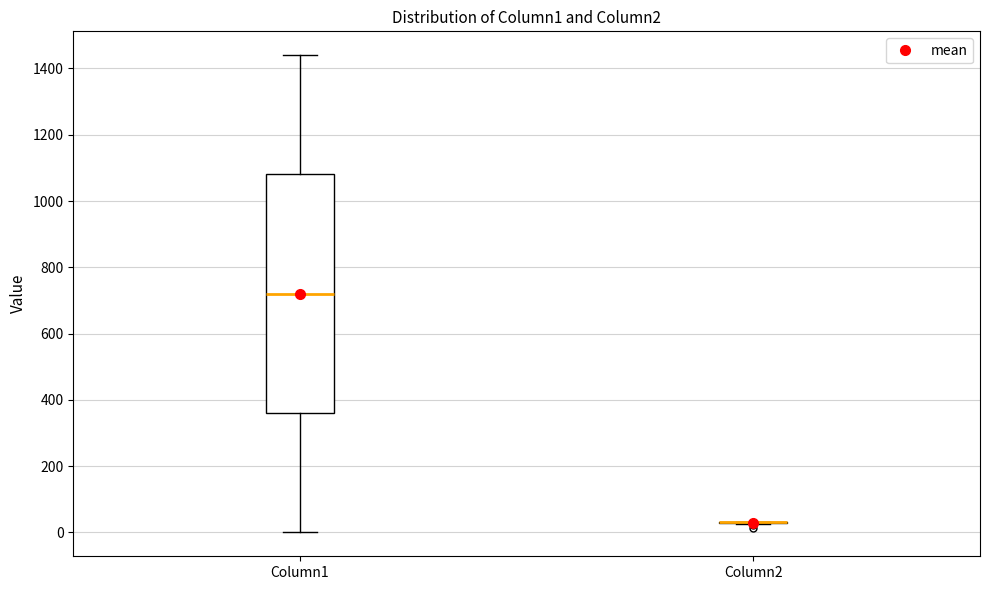

Reading left to right, transcribe this box plot: for each box, give where its median line is, the range the box spans, and where its two whiskers end, as read against the y-axis. The values are not printed on the chart, so give them approximately, as read against the axis.

Column1: median 720, box 360 to 1080, whiskers 0 to 1440
Column2: box collapsed to a line at 40, whiskers 20 to 40